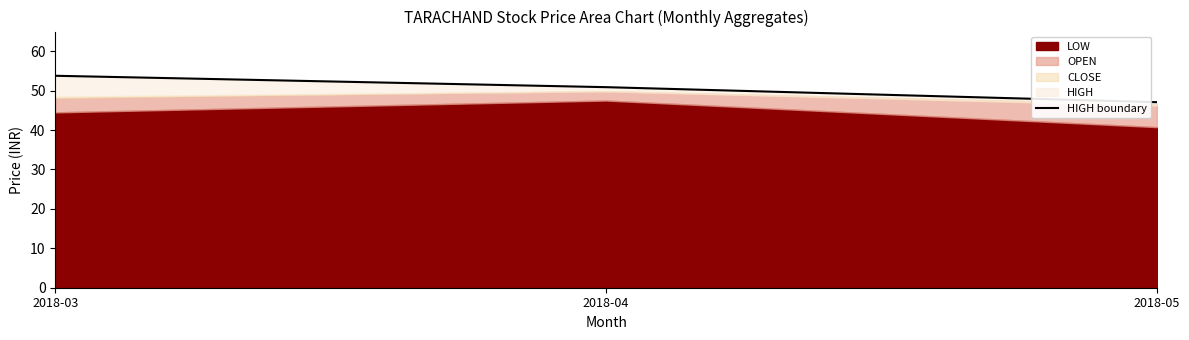

What is the value of the 2nd point from the left?

50.9